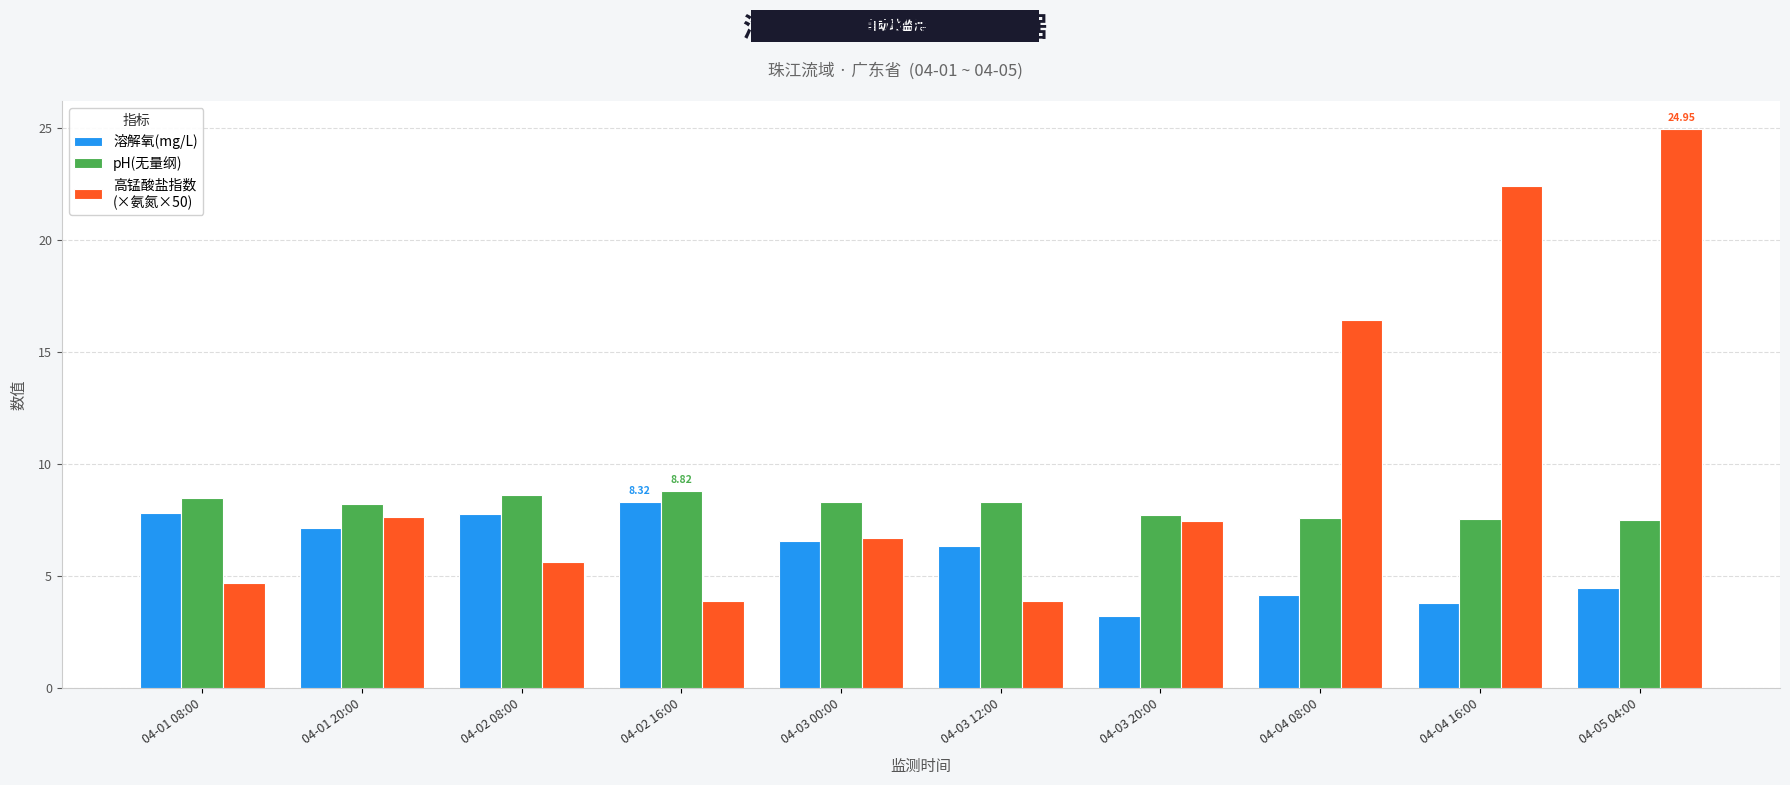

At which category is the sum across all series the highest?

04-05 04:00